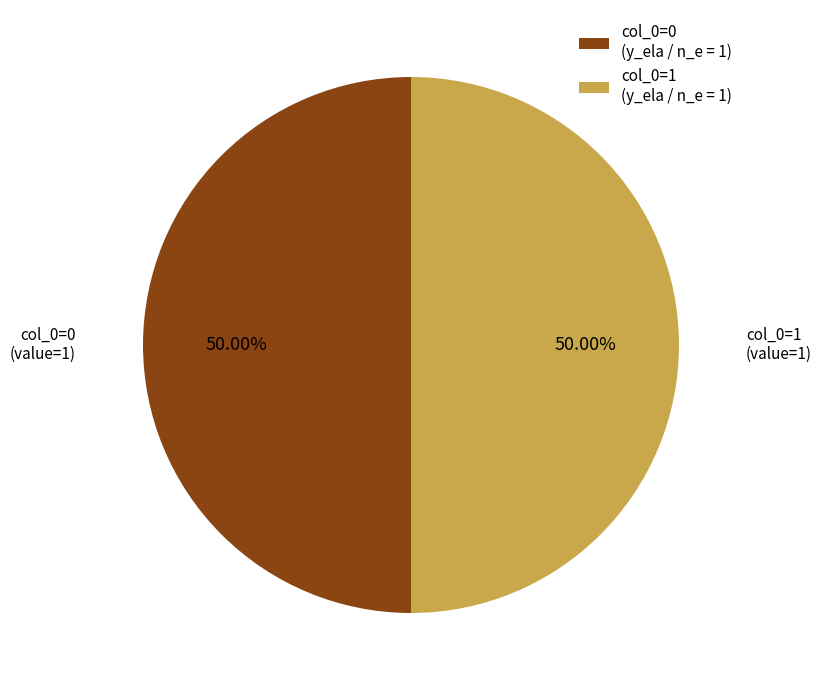

Approximately how many times larger is the value at col_0=0 (y_ela / n_e = 1) compared to col_0=1 (y_ela / n_e = 1)?

1.0